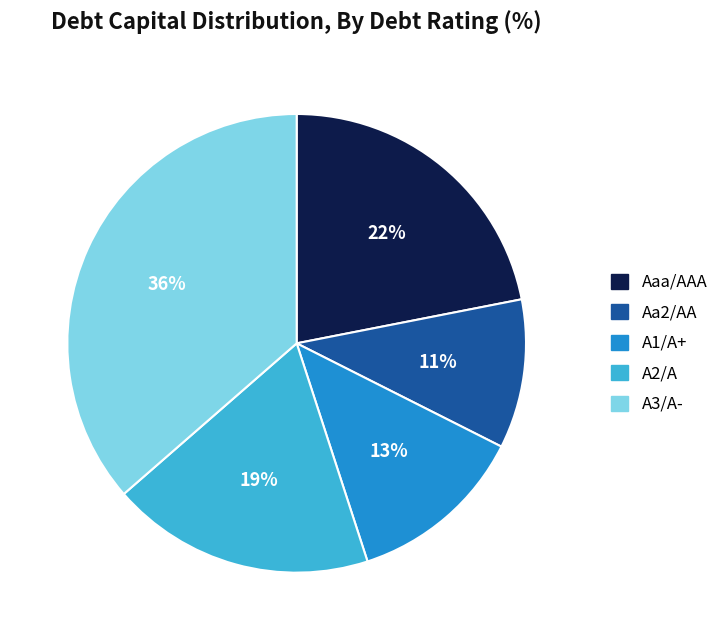

True or false: A3/A- accounts for 23% of the total.

False